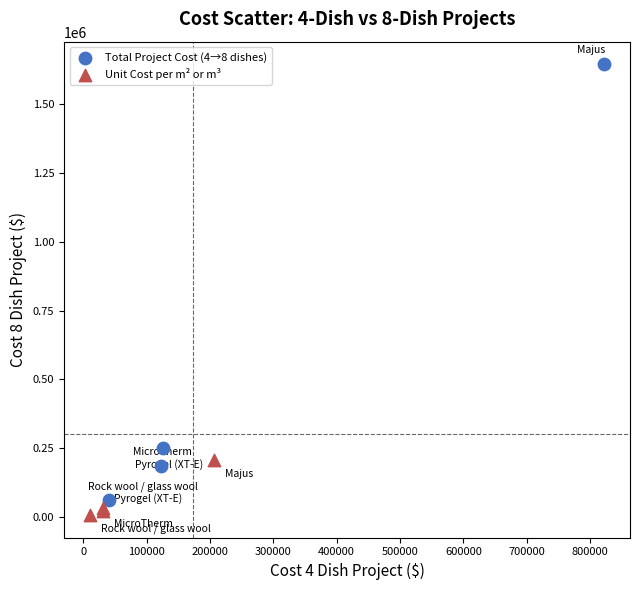

Which series reaches the maximum Y coordinate?

Total Project Cost (4→8 dishes)